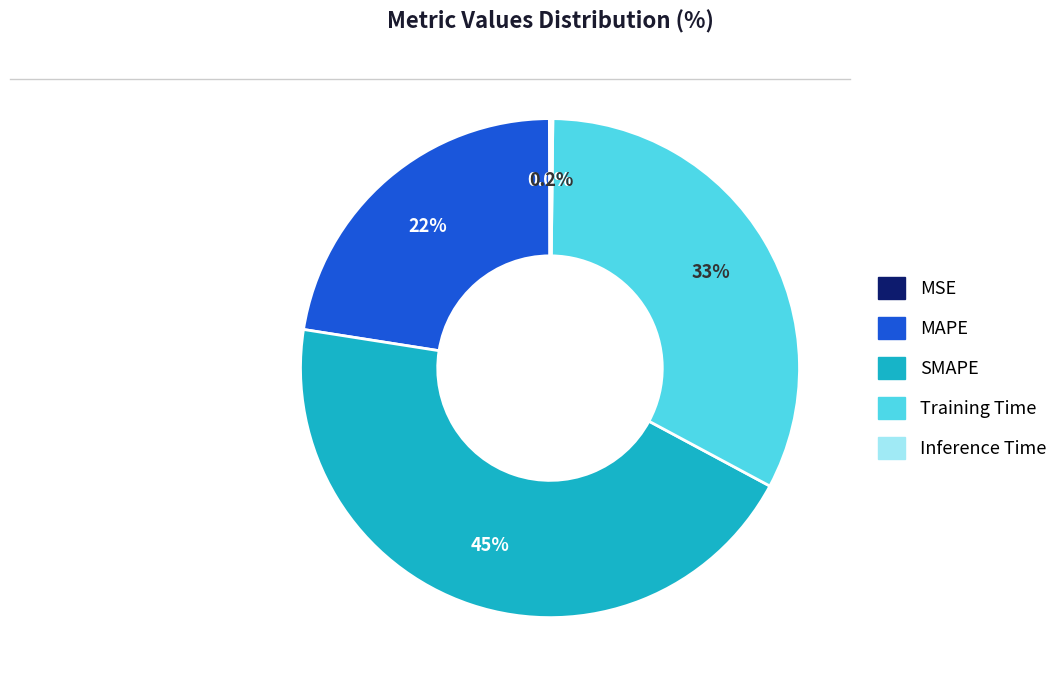

How much of the chart is everything except MAPE?

77.5%